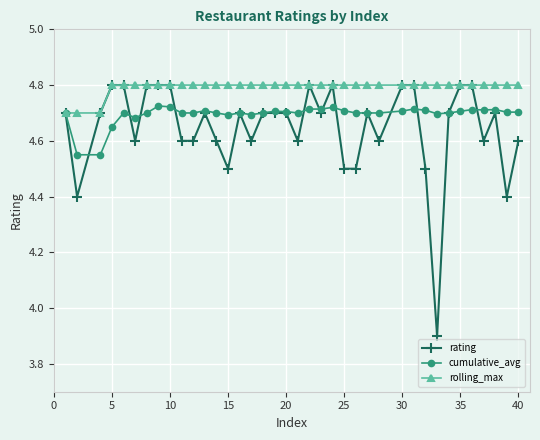

True or false: rating has more than 2 points higher than both neighbors.

True